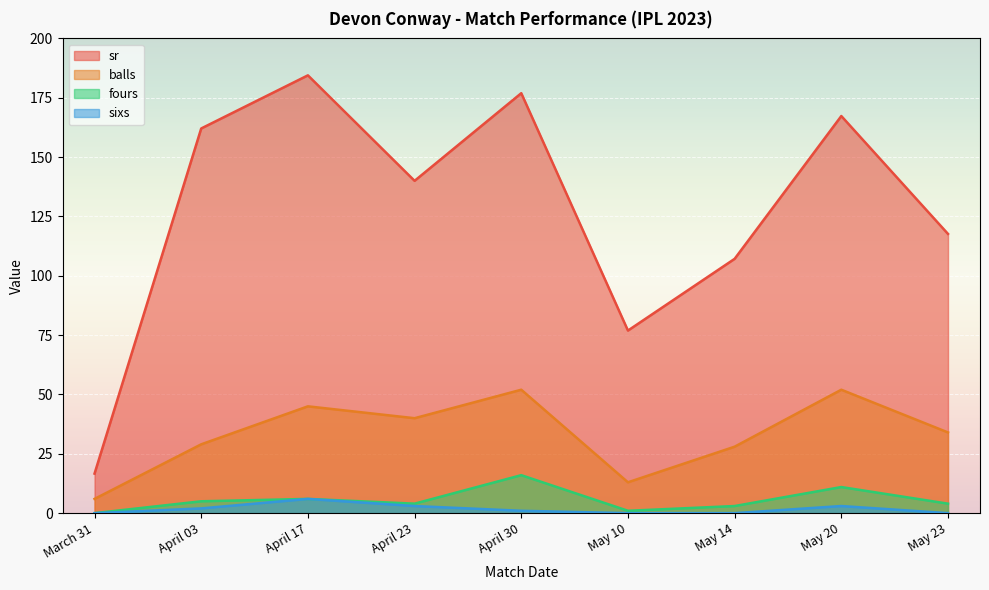

Rank the categories by sr value from highest to lowest.

April 17, April 30, May 20, April 03, April 23, May 23, May 14, May 10, March 31